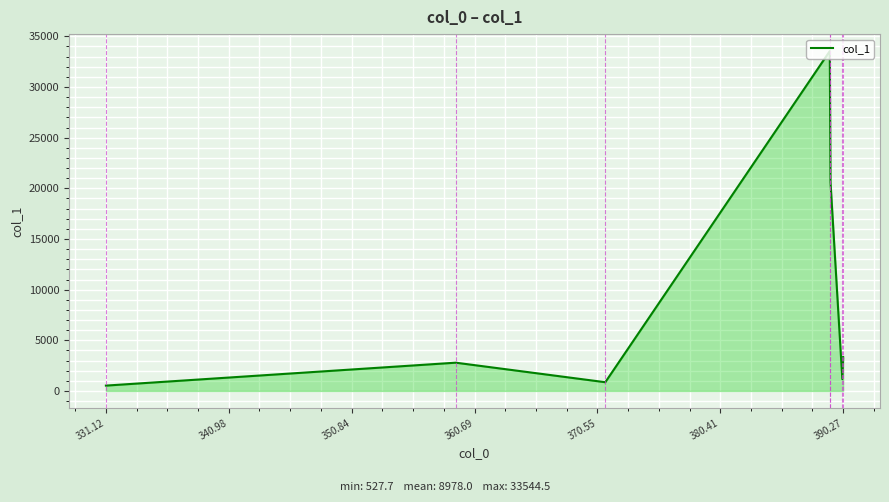

Reading right to left, what are all the values shown in this chart?

3341.4	1163.8	20617.3	33544.5	861.3	2790.2	527.7